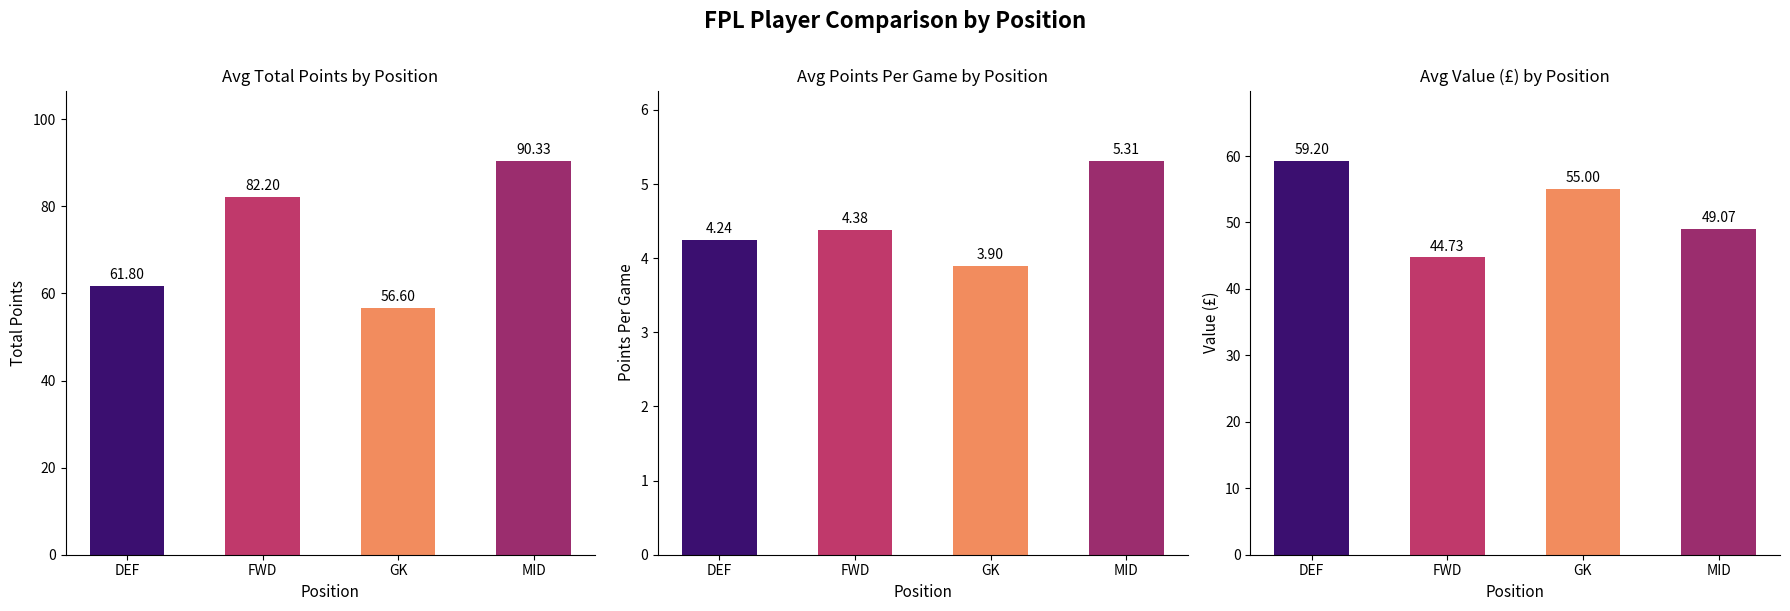

Which category has the lowest value in the avg_points_per_game series?

GK